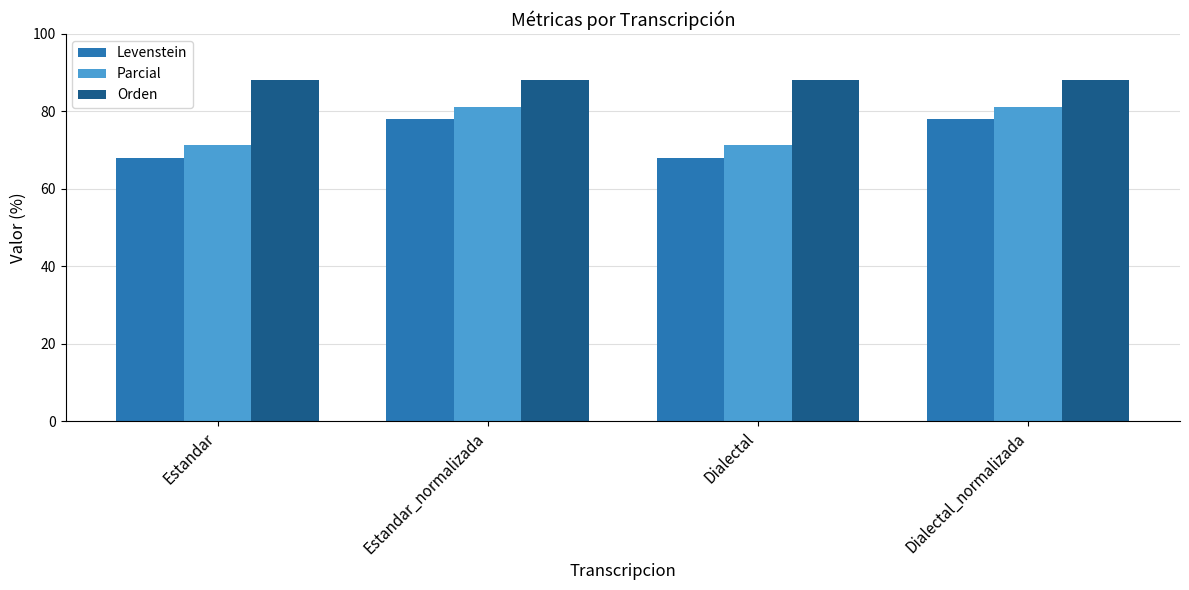

How many groups of bars are there?

4